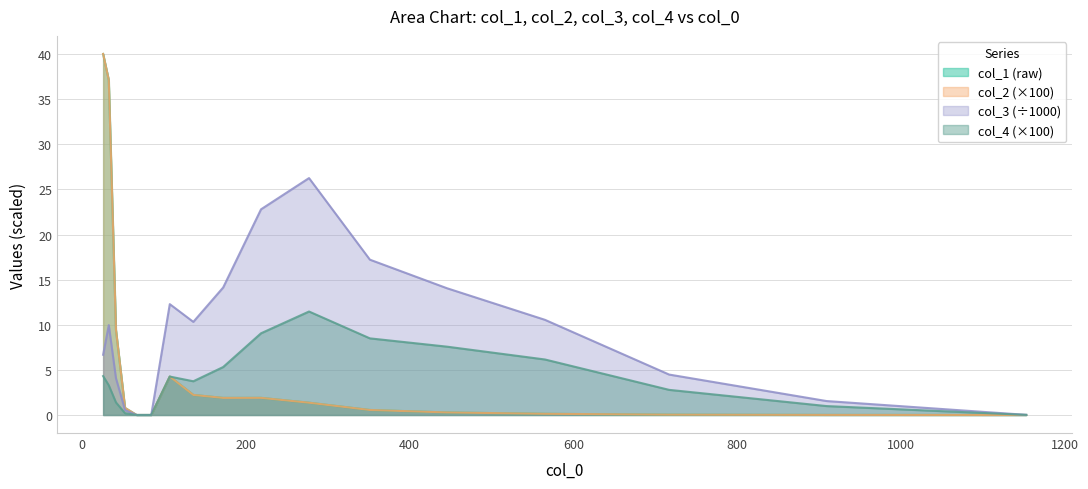

Reading left to right, list all the values displayed in this chart.

col_1: 25.763=40.0	32.6716=37.1	41.4328=9.4	52.5434=0.8	66.6334=0.0	84.5018=0.0	107.162=4.3	135.898=2.2	172.34=1.9	218.555=1.9	277.163=1.4	351.487=0.6	445.741=0.3	565.27=0.1	716.853=0.0	909.084=0.0	1152.86=0.0
col_2: 25.763=40.0	32.6716=37.1	41.4328=9.4	52.5434=0.8	66.6334=0.0	84.5018=0.0	107.162=4.3	135.898=2.2	172.34=1.9	218.555=1.9	277.163=1.4	351.487=0.6	445.741=0.3	565.27=0.1	716.853=0.0	909.084=0.0	1152.86=0.0
col_3: 25.763=6.7	32.6716=10.0	41.4328=4.1	52.5434=0.5	66.6334=0.0	84.5018=0.0	107.162=12.3	135.898=10.3	172.34=14.1	218.555=22.8	277.163=26.3	351.487=17.2	445.741=14.0	565.27=10.5	716.853=4.5	909.084=1.5	1152.86=0.0
col_4: 25.763=4.3	32.6716=3.3	41.4328=1.4	52.5434=0.2	66.6334=0.0	84.5018=0.0	107.162=4.3	135.898=3.7	172.34=5.3	218.555=9.1	277.163=11.5	351.487=8.5	445.741=7.6	565.27=6.2	716.853=2.8	909.084=1.0	1152.86=0.0